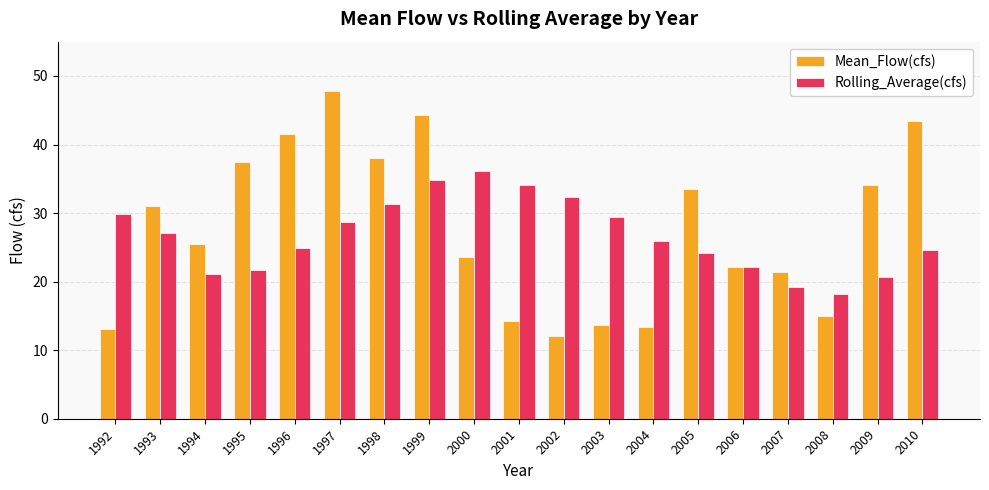

The Rolling_Average(cfs) series shows 36.2 at 1993. True or false?

False